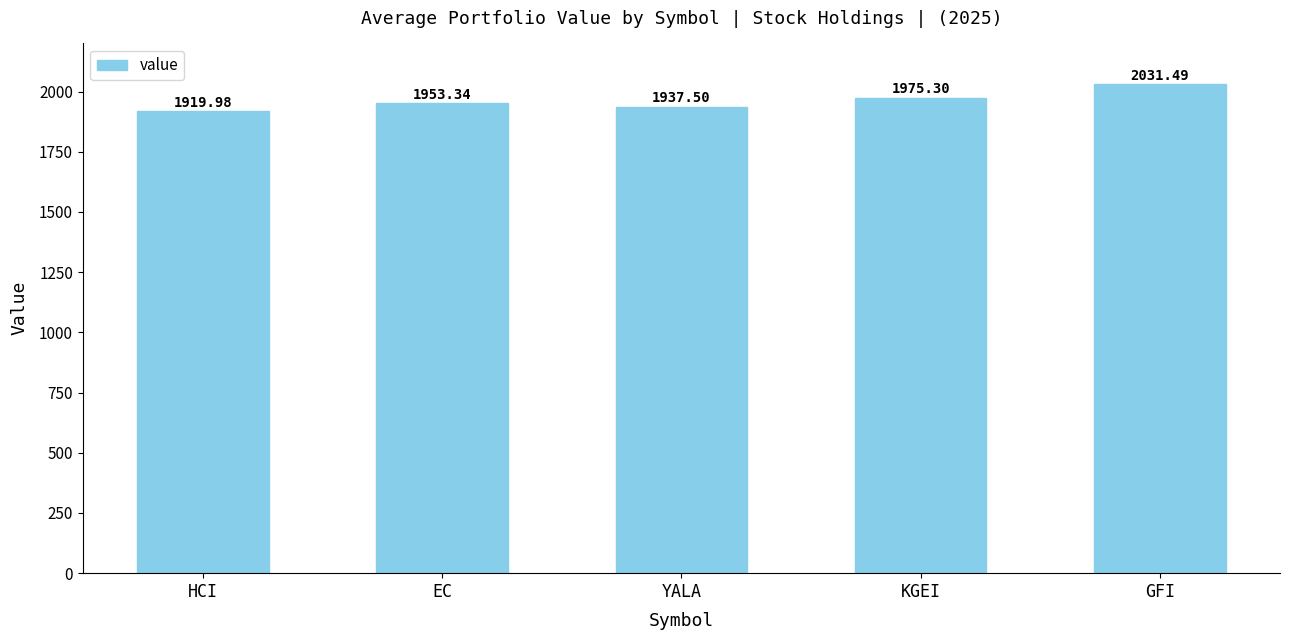

What is the change in value from YALA to KGEI?

+37.8